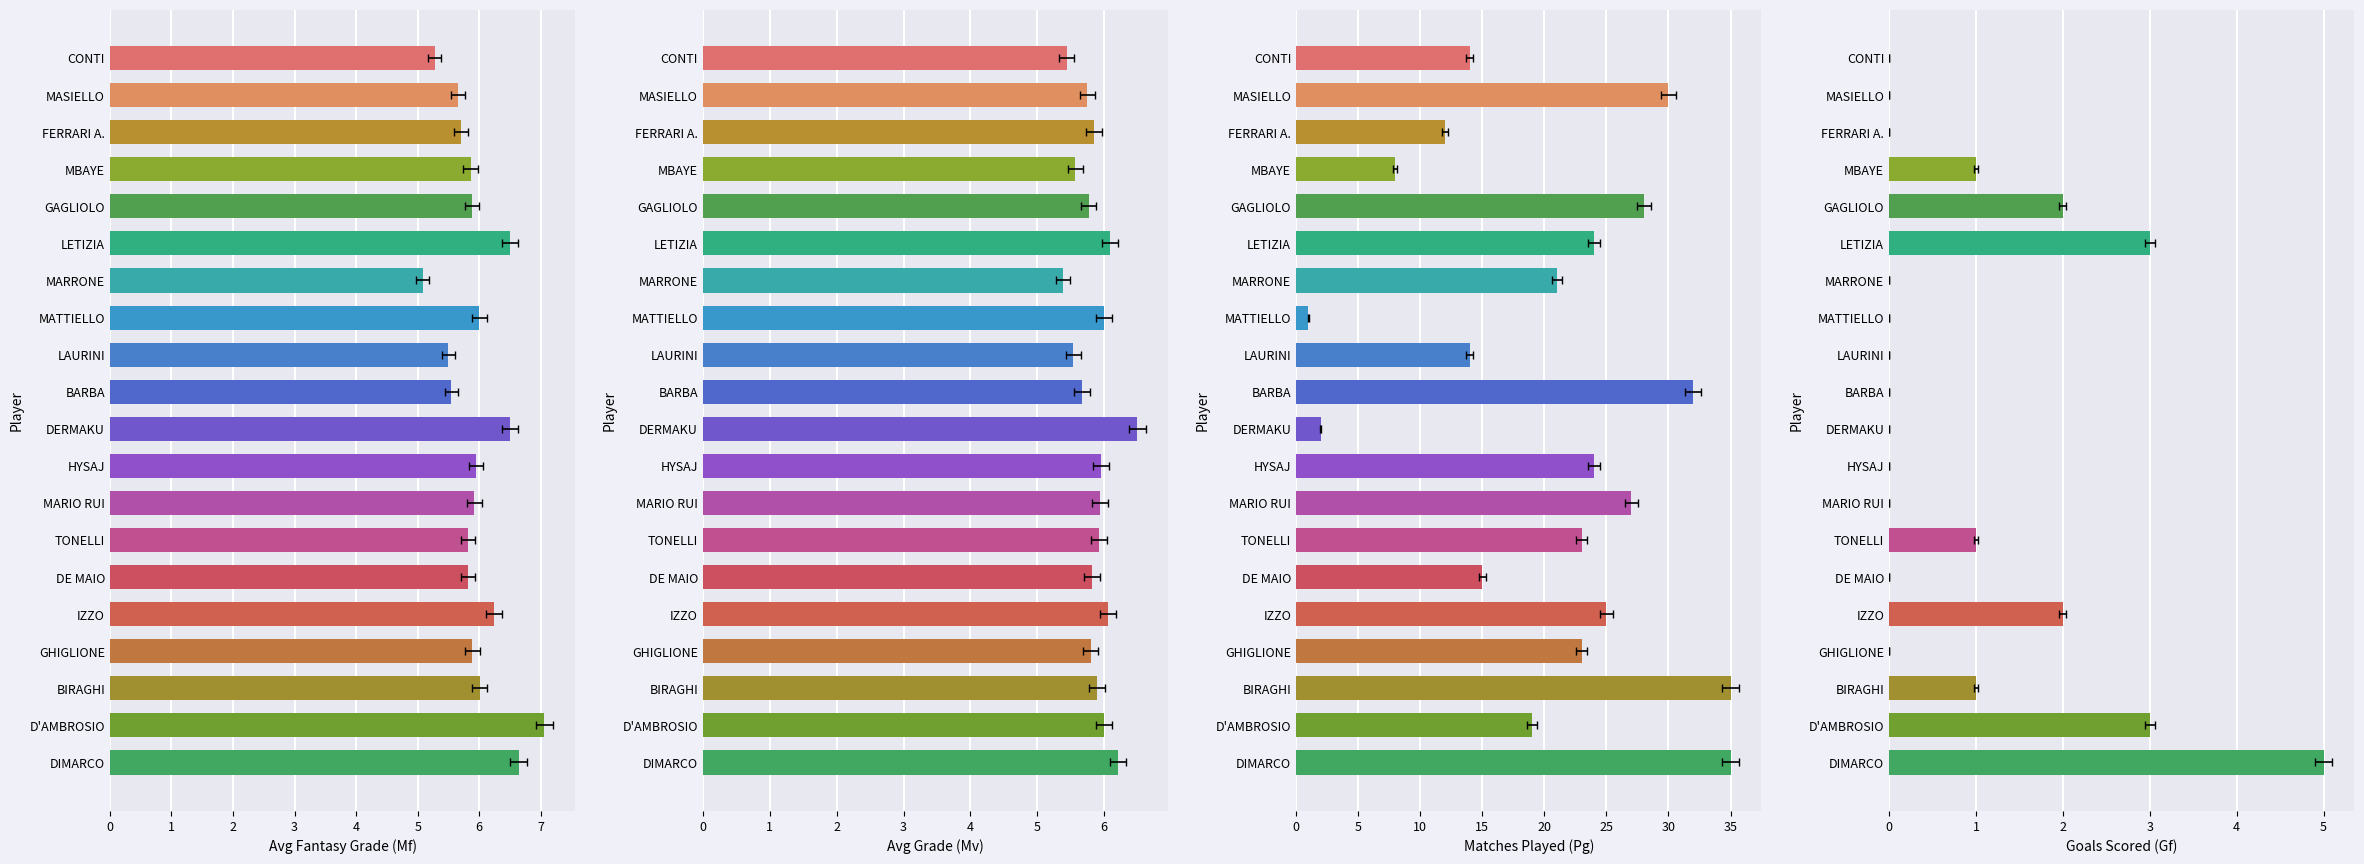

Between LAURINI and MARIO RUI, which is larger?

MARIO RUI